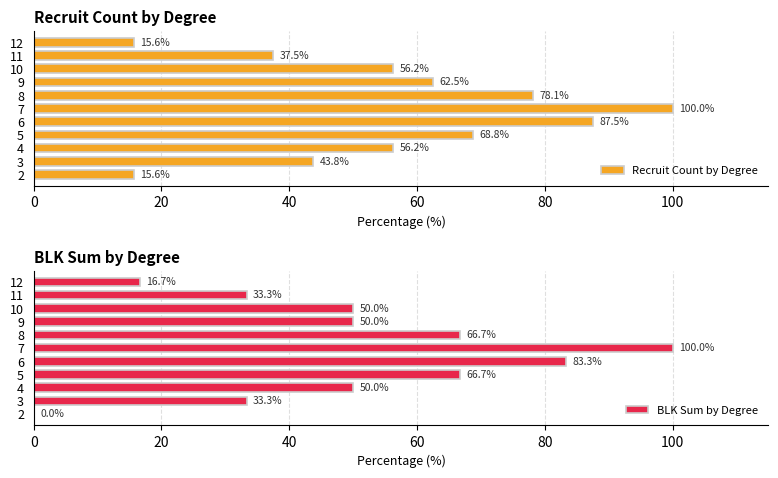

What is the highest value of the BLK Sum by Degree series?

100.0